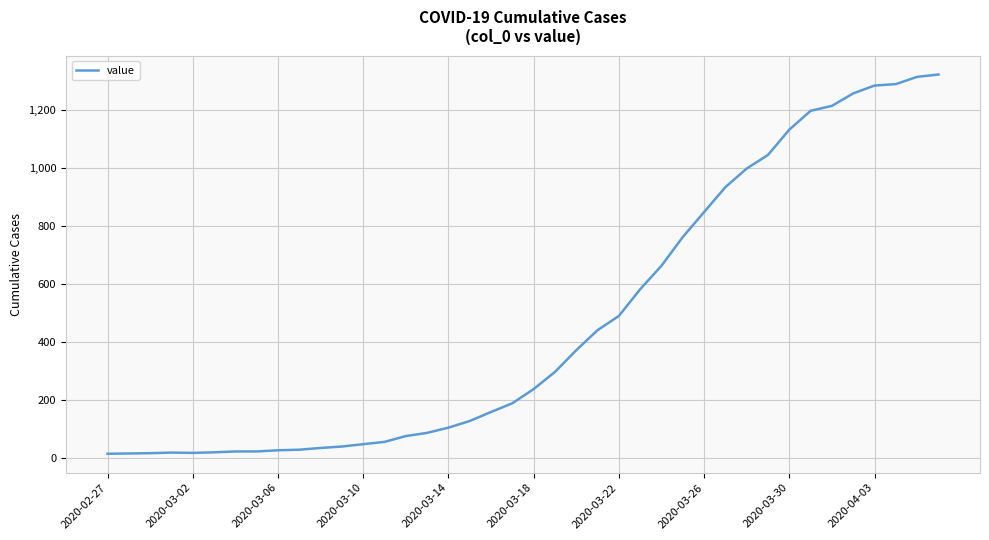

What is the difference between the maximum and minimum values?

1307